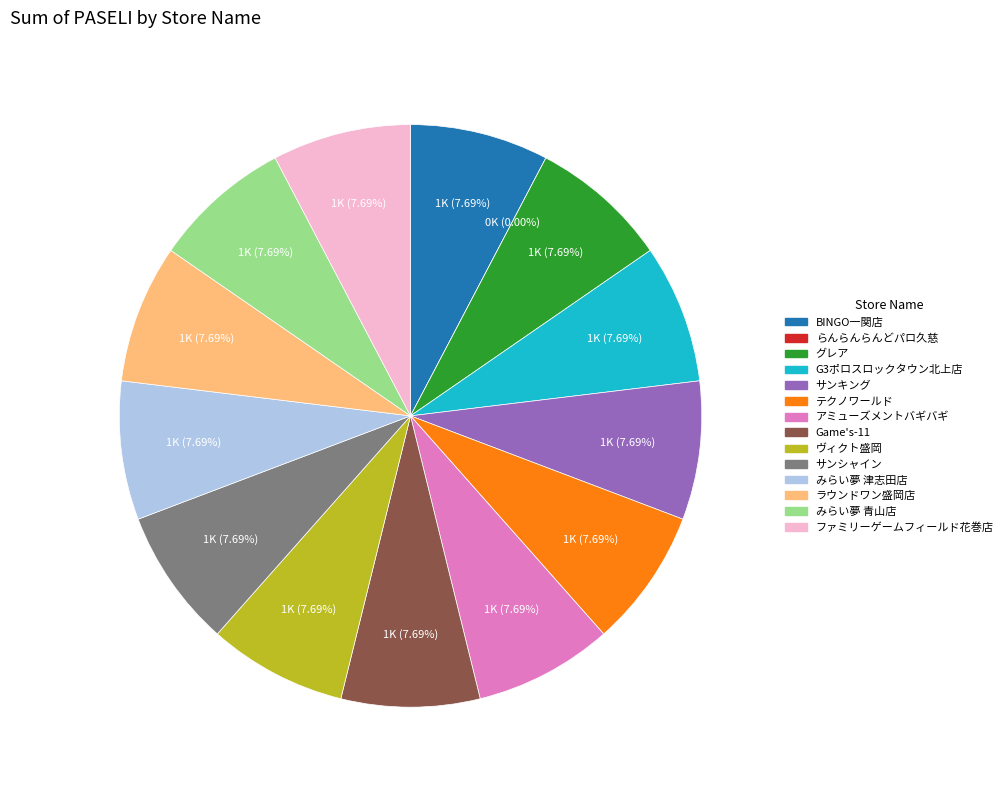

True or false: ヴィクト盛岡 accounts for 8% of the total.

True